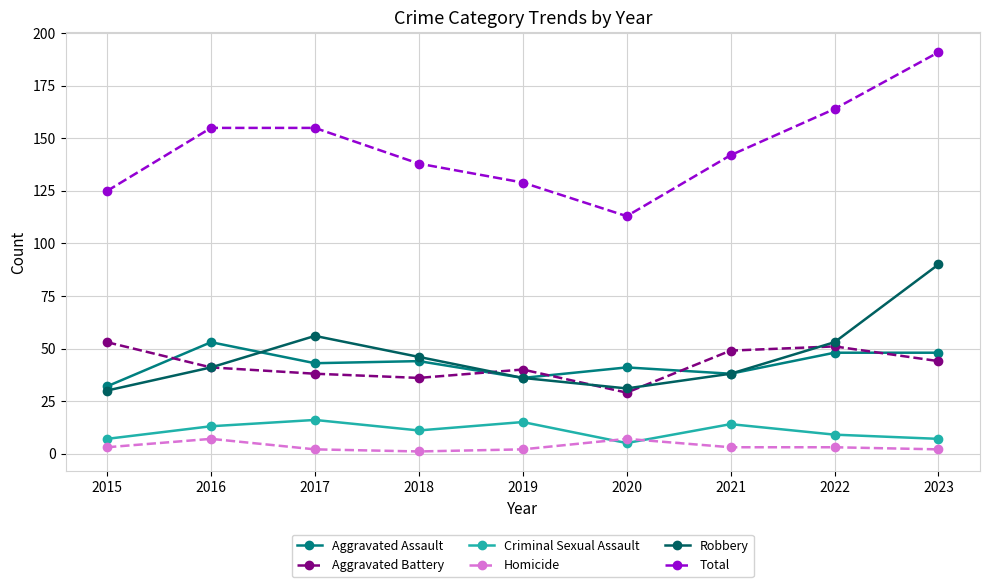

True or false: Aggravated Assault has a value of 53 at 2016.

True